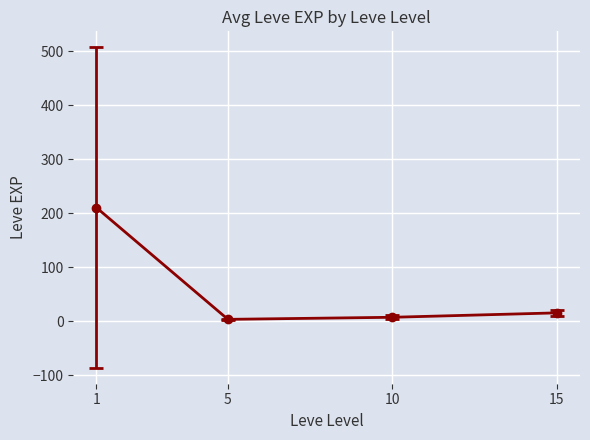

Is it true that the value at 1 is 81.6?

False